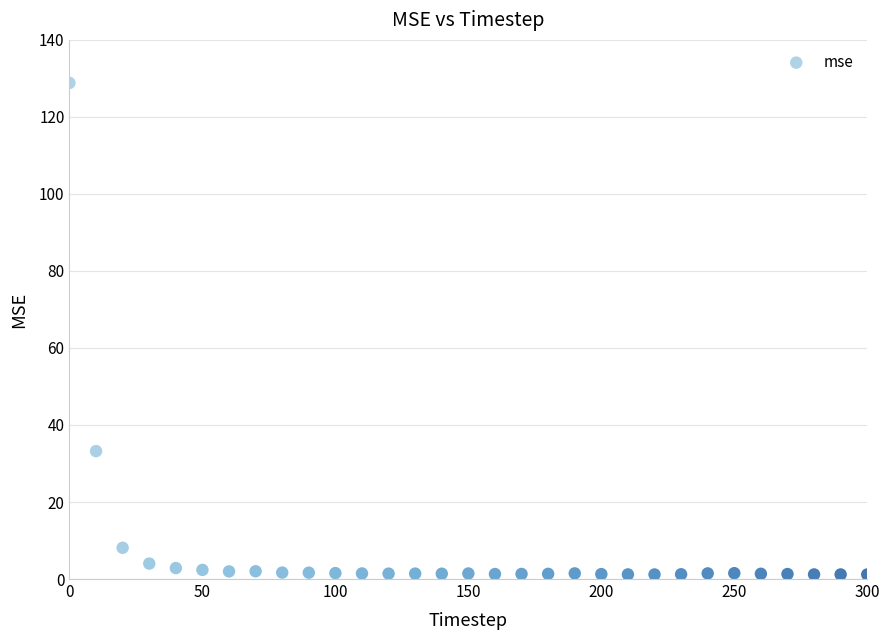

What Y value in the scatter plot is closest to 65?

33.2